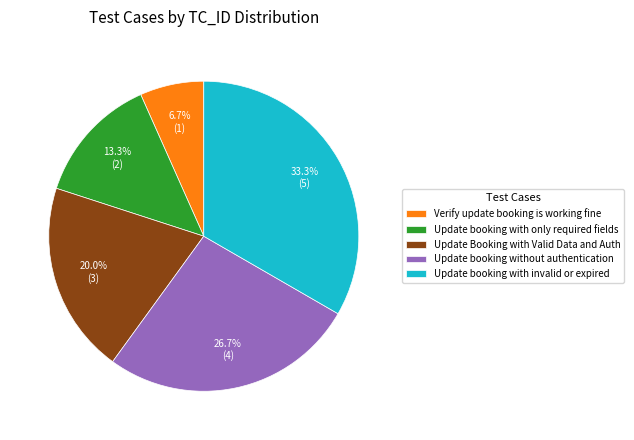

Rank the categories by value from lowest to highest.

Verify update booking is working fine, Update booking with only required fields, Update Booking with Valid Data and Auth, Update booking without authentication, Update booking with invalid or expired